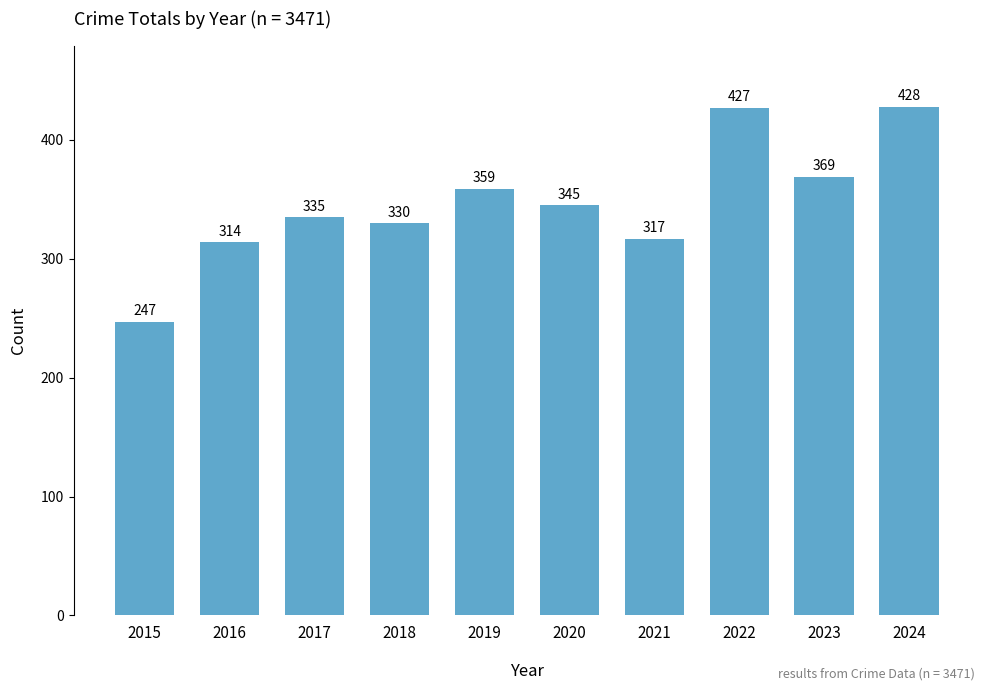

What is the difference between the maximum and minimum values?

181